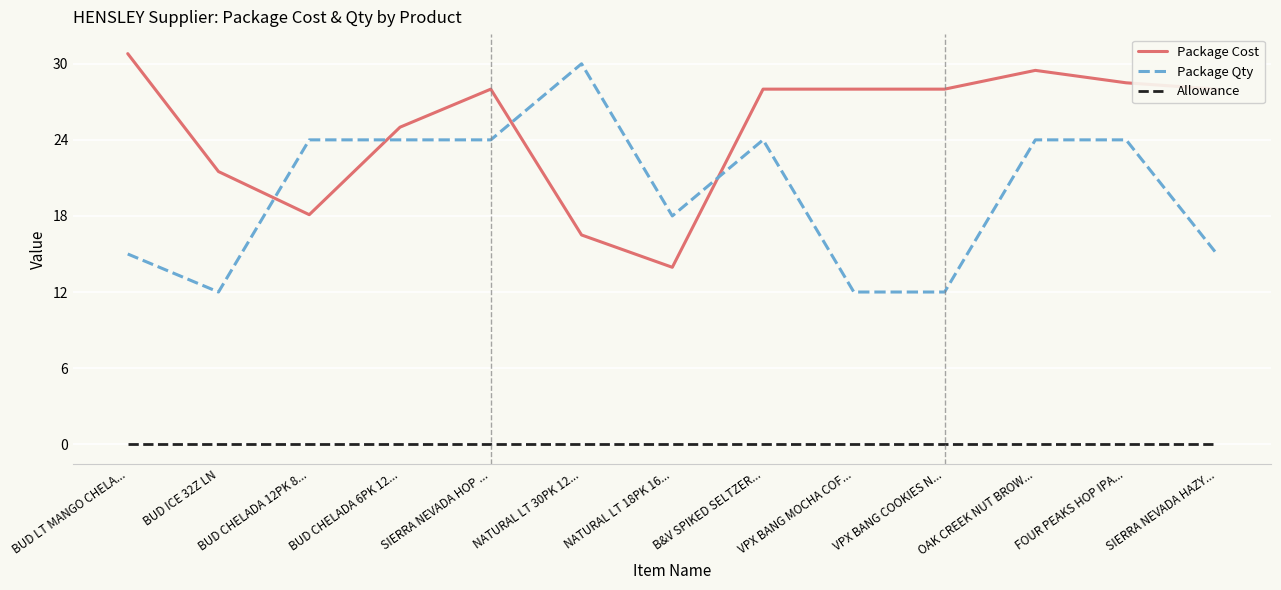

At which label does Package Cost reach its peak?

BUD LT MANGO CHELA...